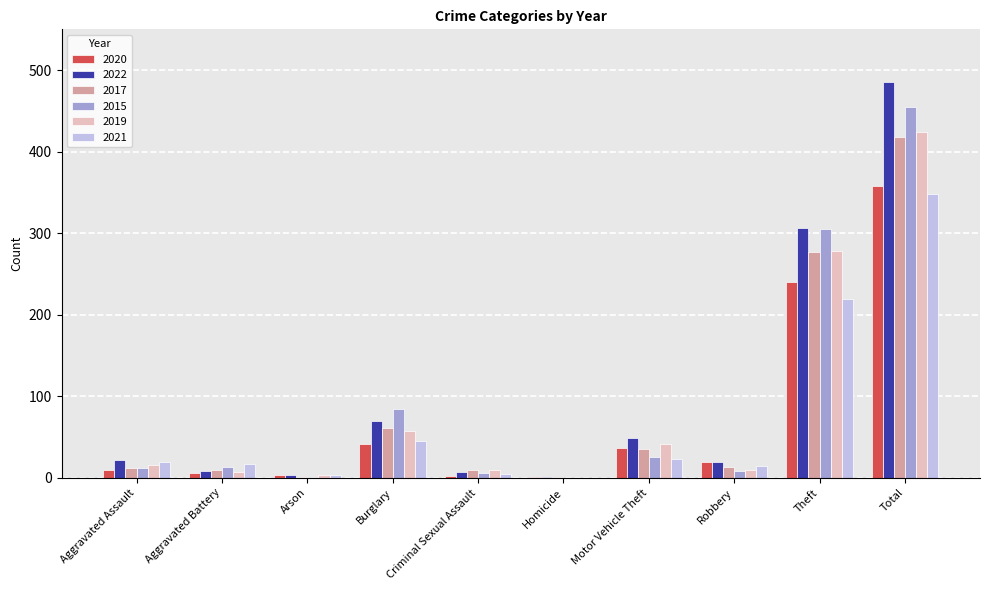

Is it true that 2015 equals 181 at Total?

False